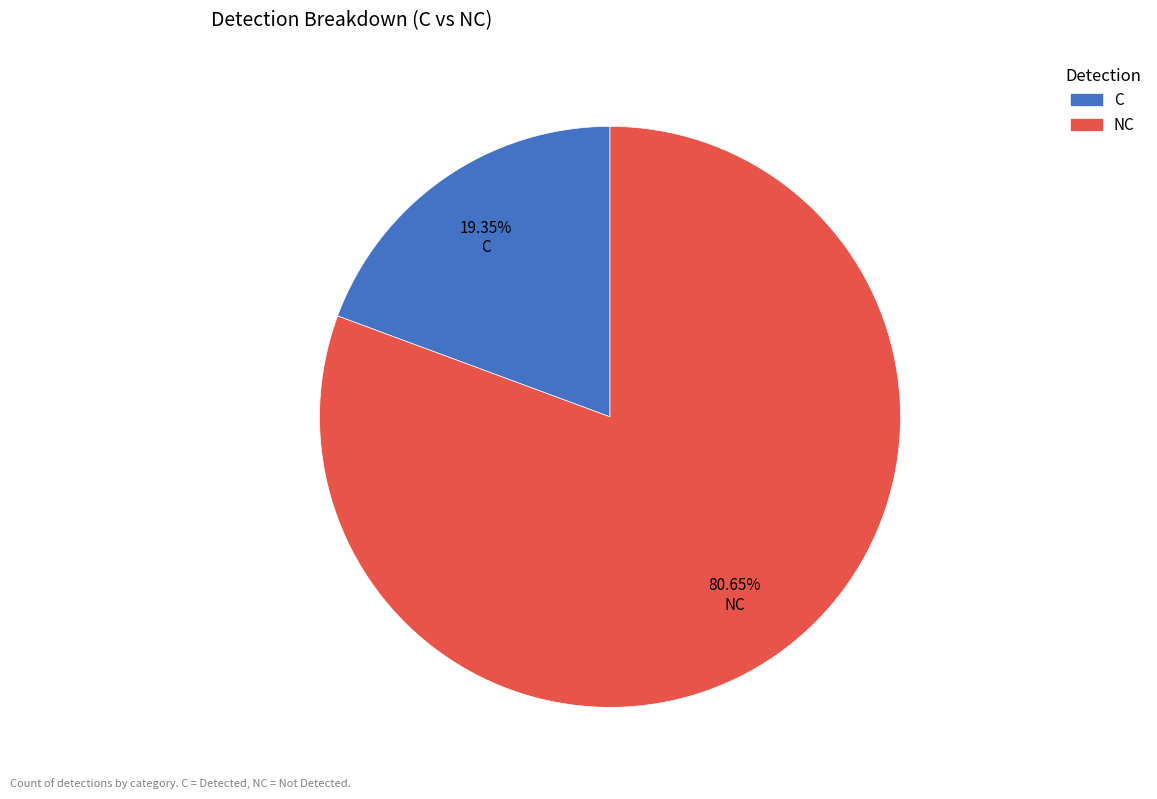

Is it true that C is 19% of the pie?

True